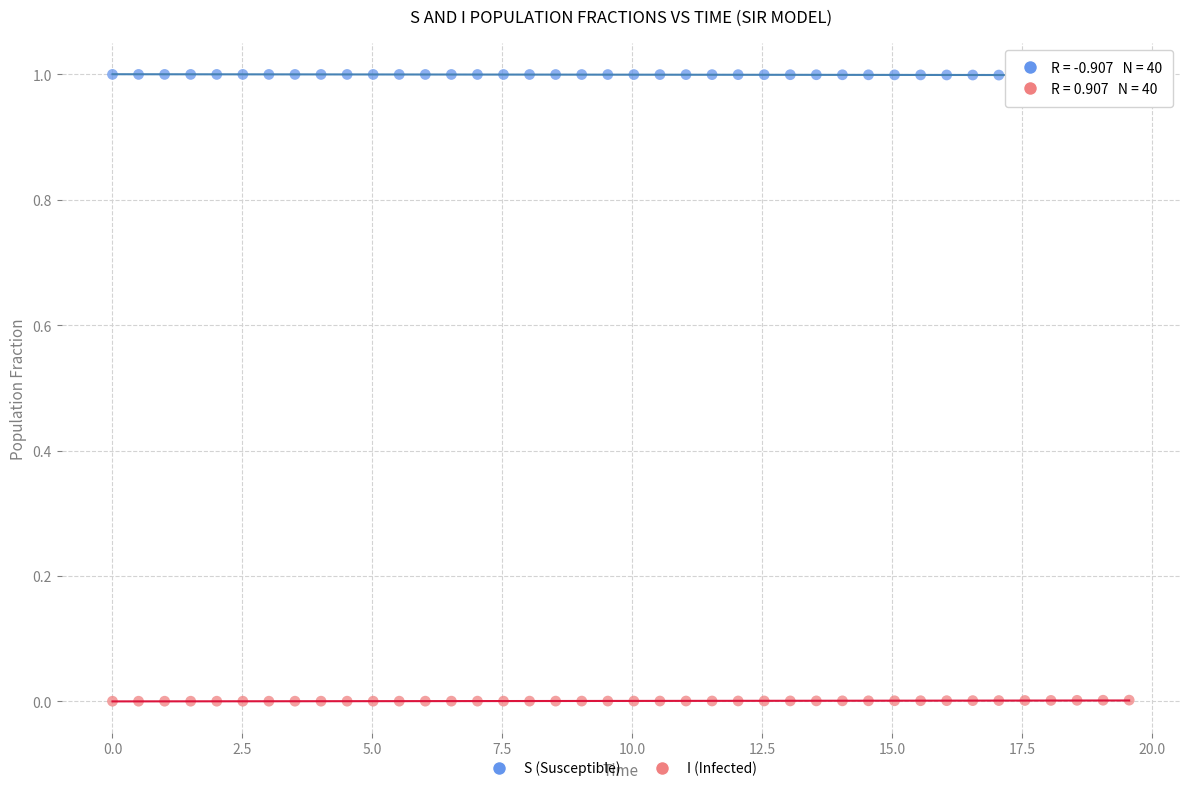

Which series contains the highest Y value?

S (Susceptible)